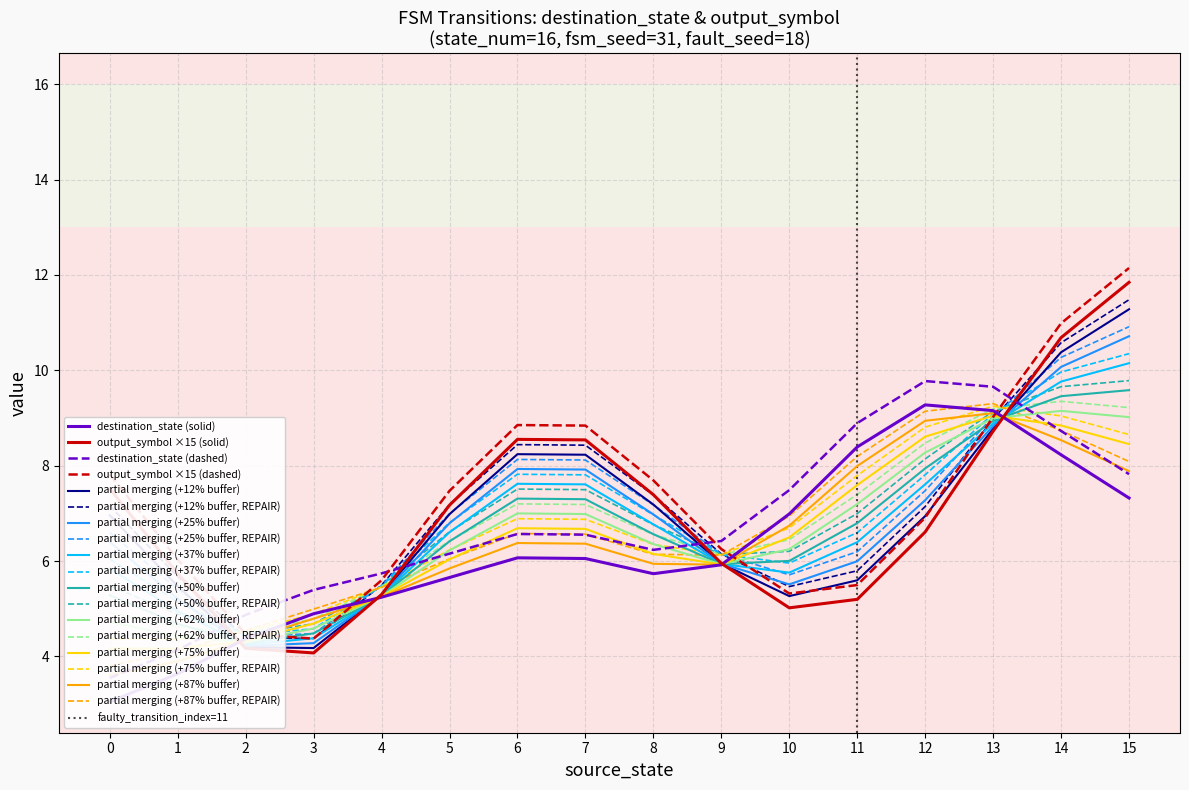

The partial merging (+12% buffer, REPAIR) series shows 7.4 at 8. True or false?

True